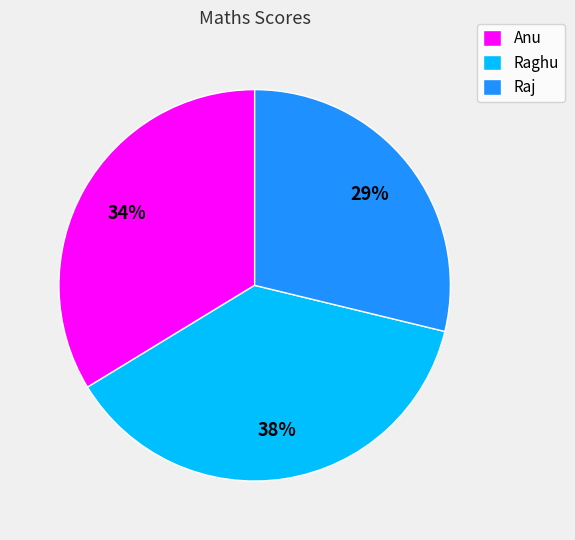

How many slices are in this pie chart?

3